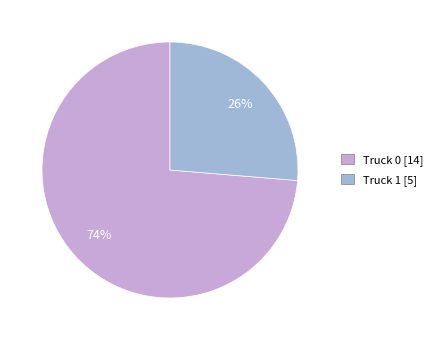

How many slices are in this pie chart?

2